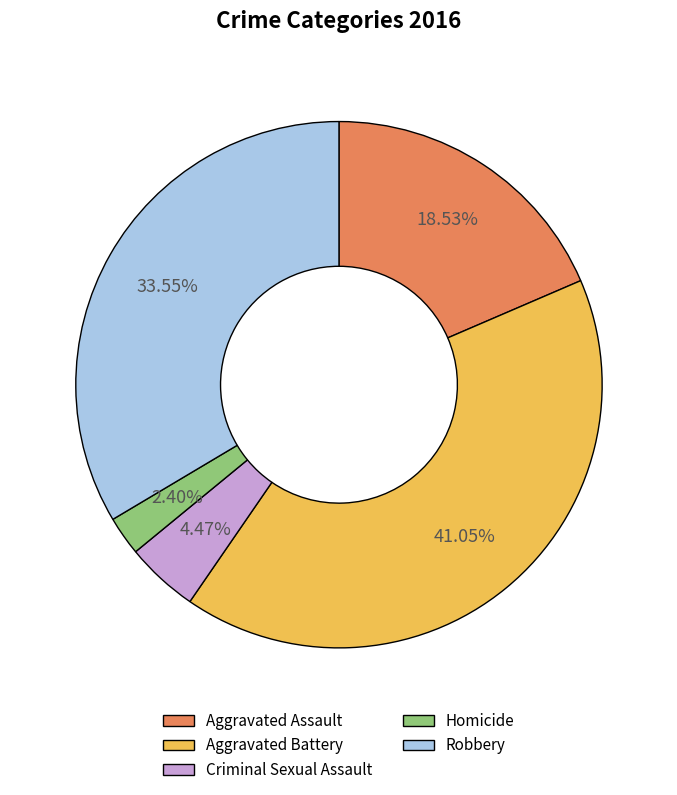

True or false: Aggravated Assault accounts for 19% of the total.

True